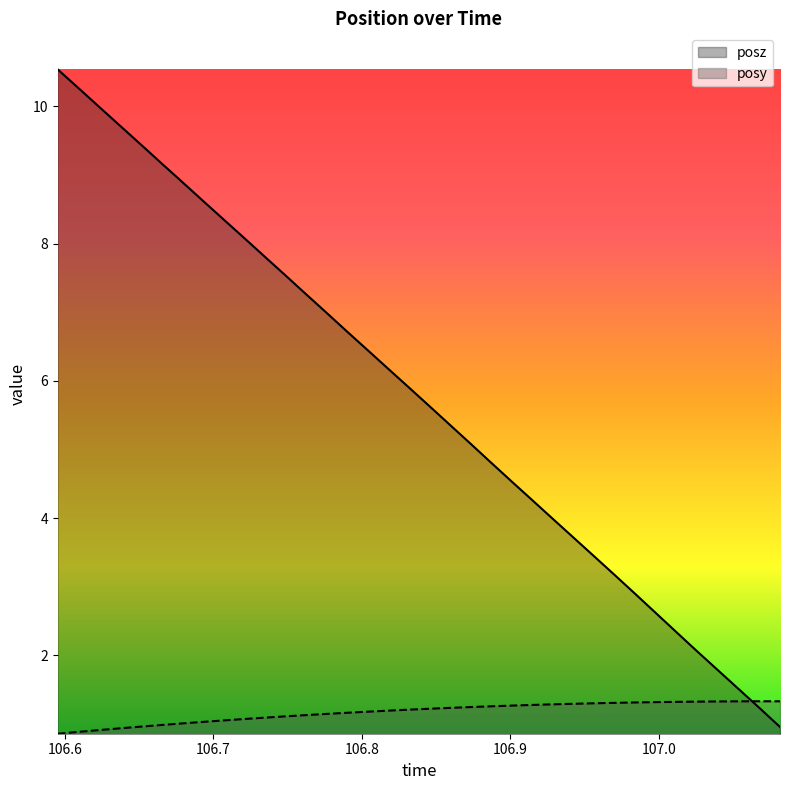

True or false: posy has more than 2 points higher than both neighbors.

False